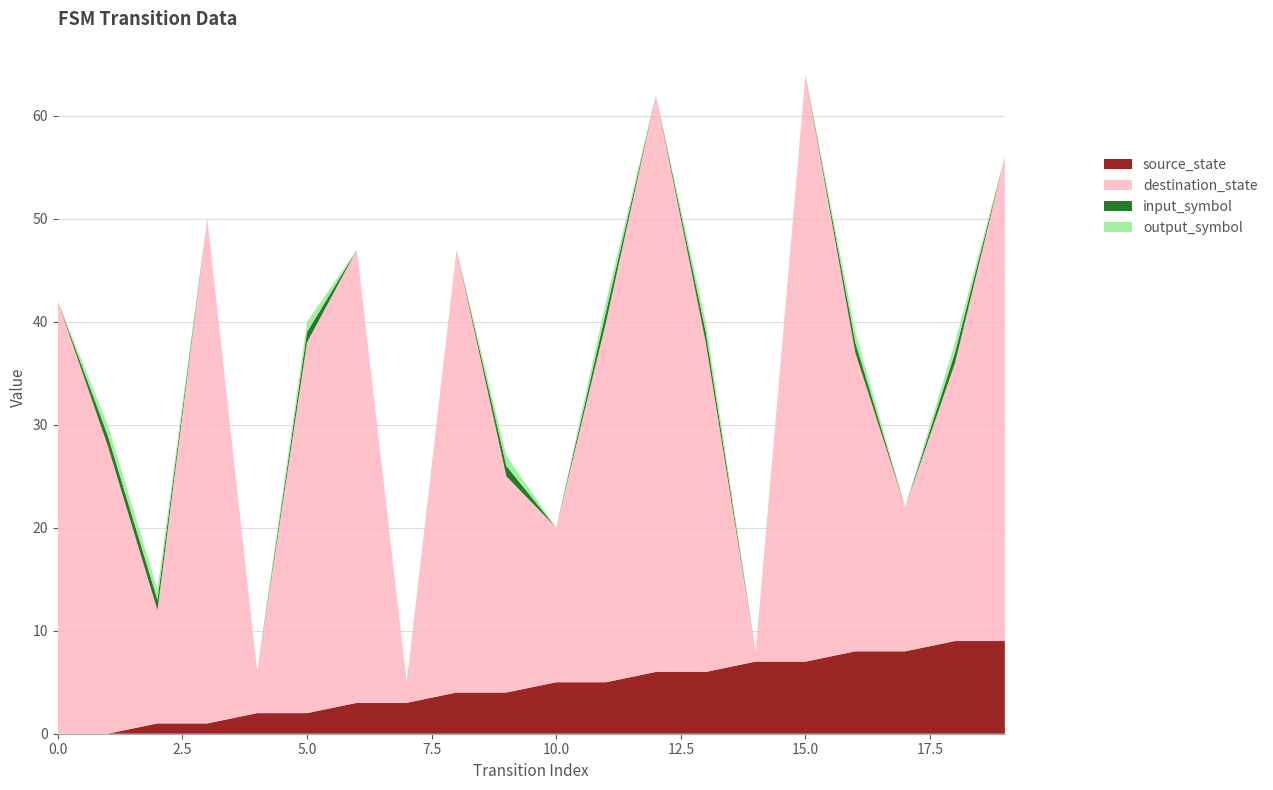

Reading left to right, extract all data points from this chart.

source_state: 0=0	1=0	2=1	3=1	4=2	5=2	6=3	7=3	8=4	9=4	10=5	11=5	12=6	13=6	14=7	15=7	16=8	17=8	18=9	19=9
destination_state: 0=42	1=28	2=11	3=49	4=4	5=36	6=44	7=2	8=43	9=21	10=15	11=35	12=56	13=32	14=1	15=57	16=29	17=14	18=27	19=47
input_symbol: 0=0	1=1	2=1	3=0	4=0	5=1	6=0	7=0	8=0	9=1	10=0	11=1	12=0	13=1	14=0	15=0	16=1	17=0	18=1	19=0
output_symbol: 0=0	1=1	2=1	3=0	4=0	5=1	6=0	7=0	8=0	9=1	10=0	11=1	12=0	13=1	14=0	15=0	16=1	17=0	18=1	19=0